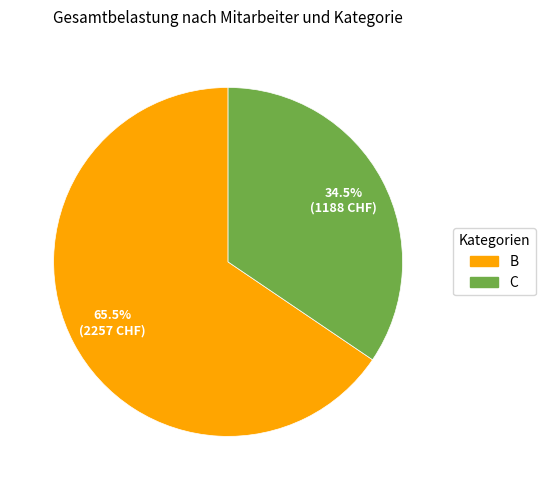

Does any single category account for the majority?

Yes